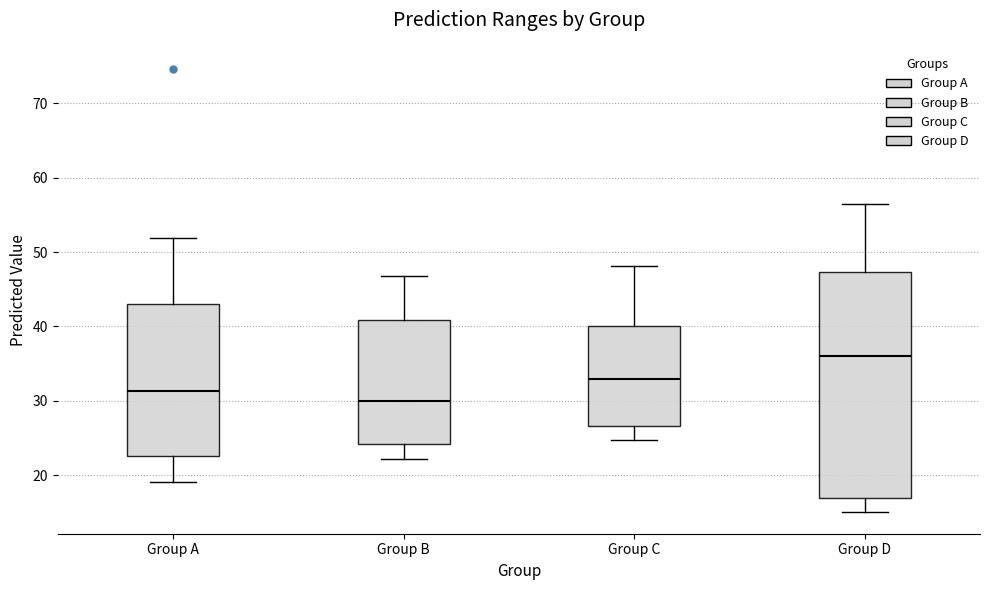

Comparing the boxes themselves (not the whiskers), which one is the tallest?

Group D